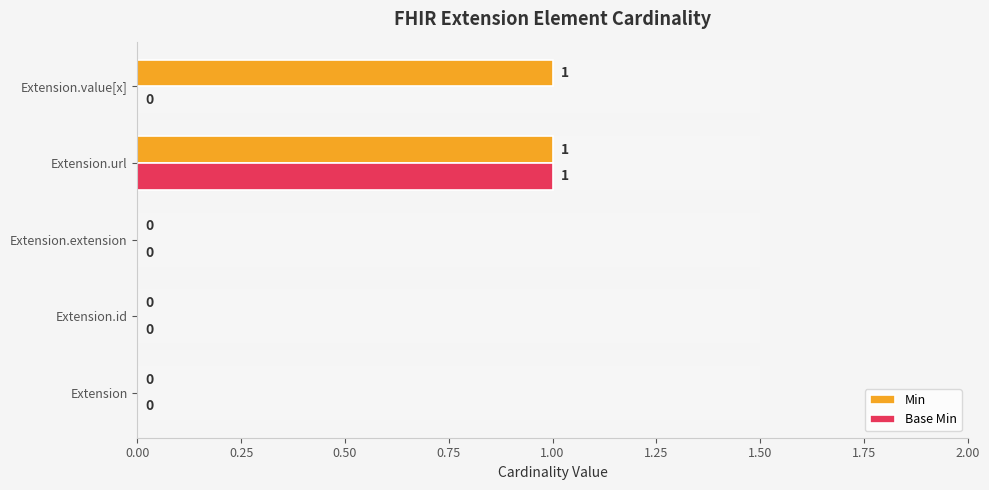

Reading left to right, extract all data points from this chart.

Min: 0	0	0	1	1
Base Min: 0	0	0	1	0